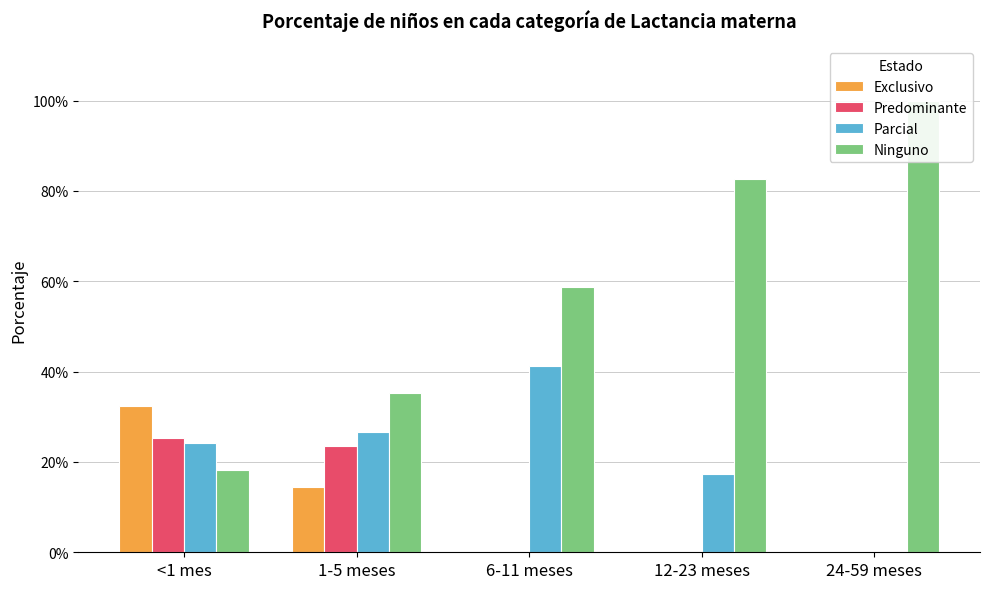

At which category is the sum across all series the highest?

<1 mes